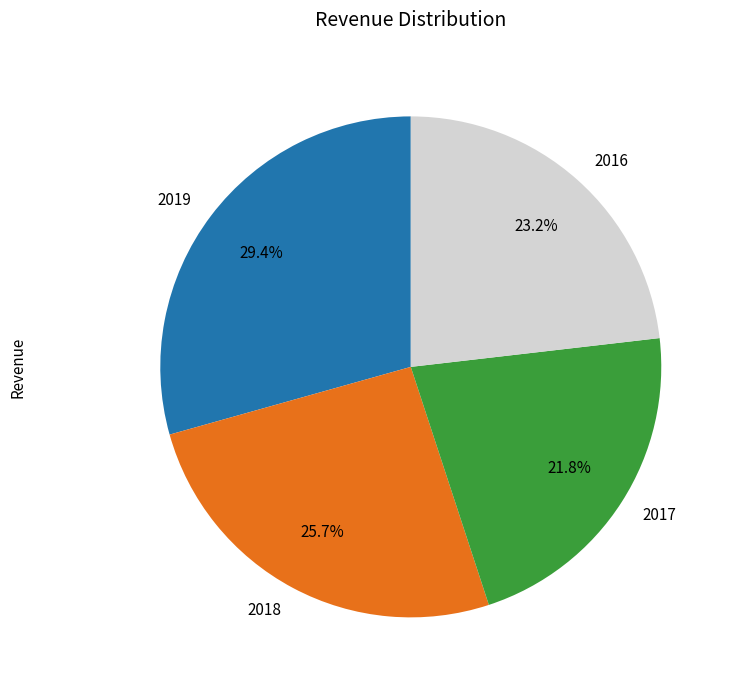

Count the number of slices in the pie.

4